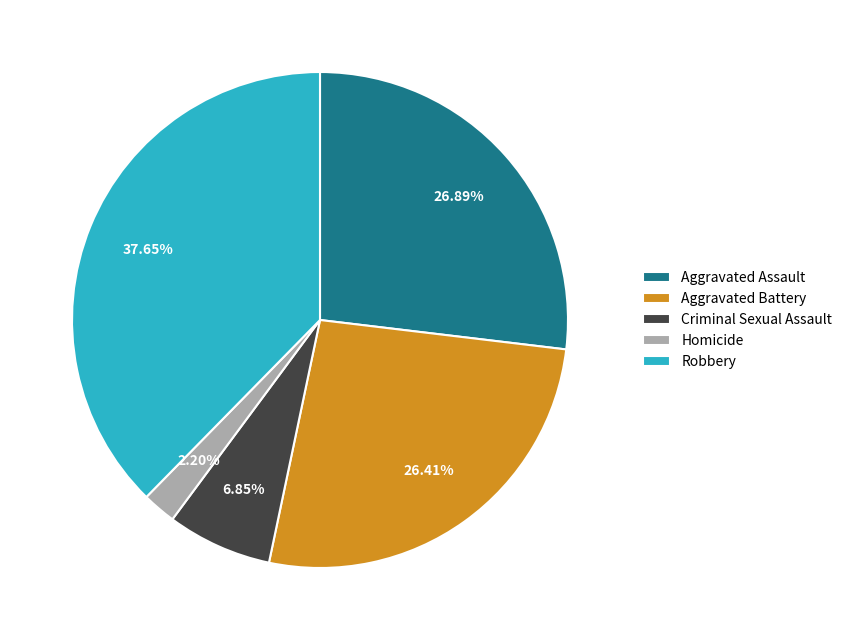

How many segments does this pie chart have?

5